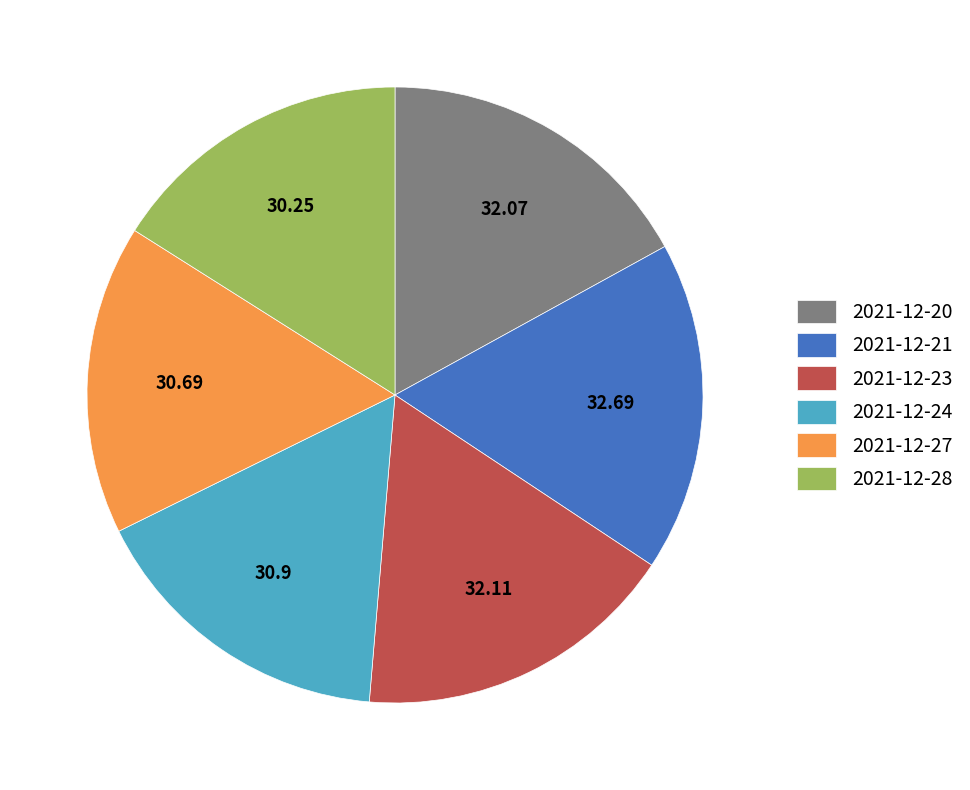

Is 2021-12-28 the majority of the pie?

No